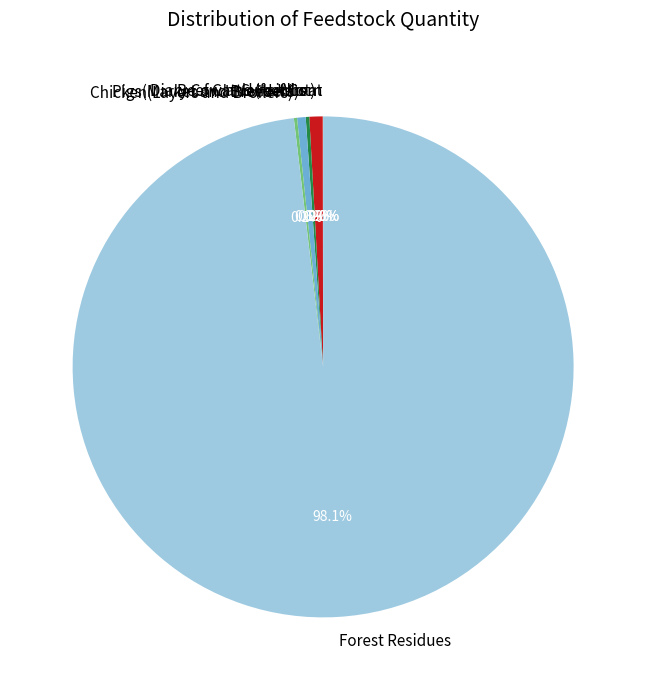

Which category has the biggest portion of the pie?

Forest Residues